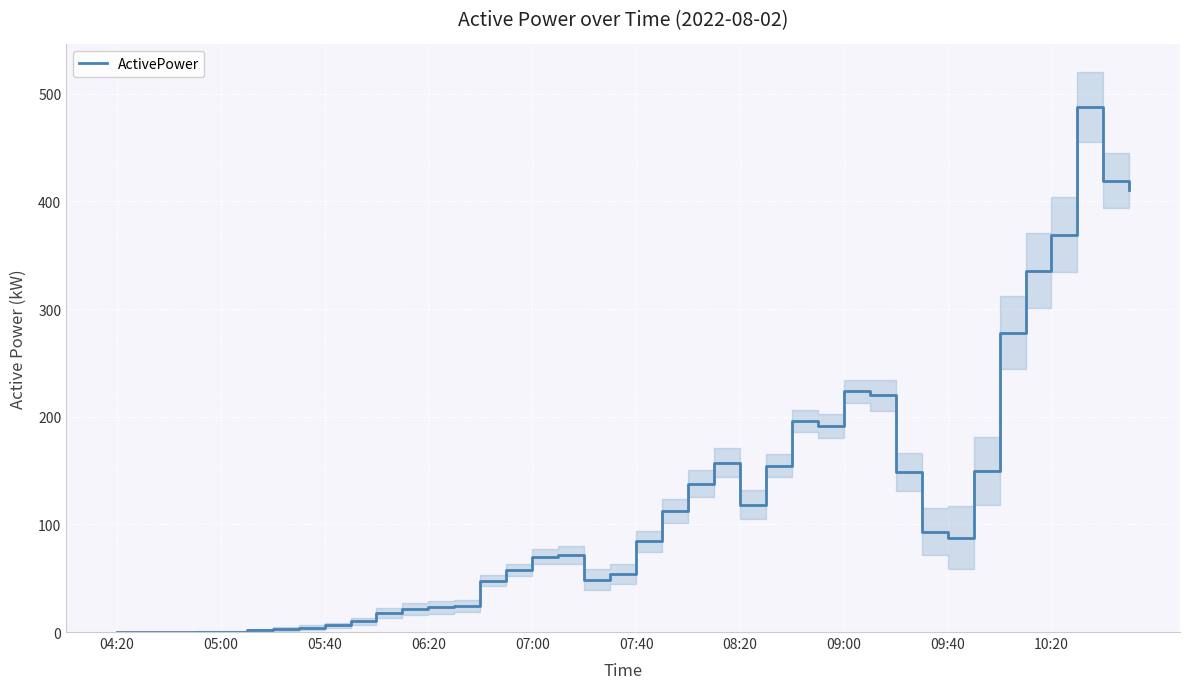

What is the difference between the second highest and second lowest values?

419.4